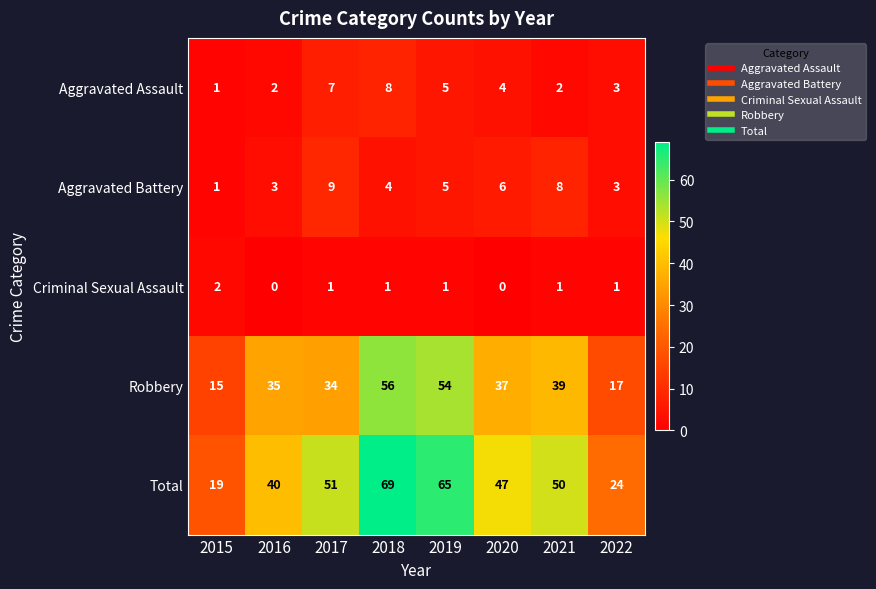

What is the maximum value shown in the chart?

69